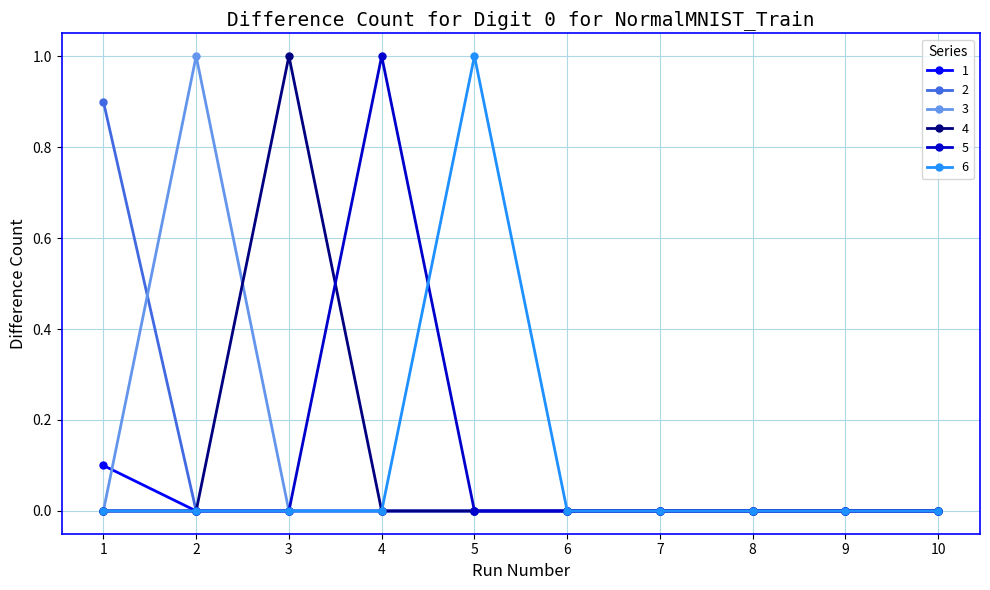

Is it true that 3 equals 0.0 at 5?

True